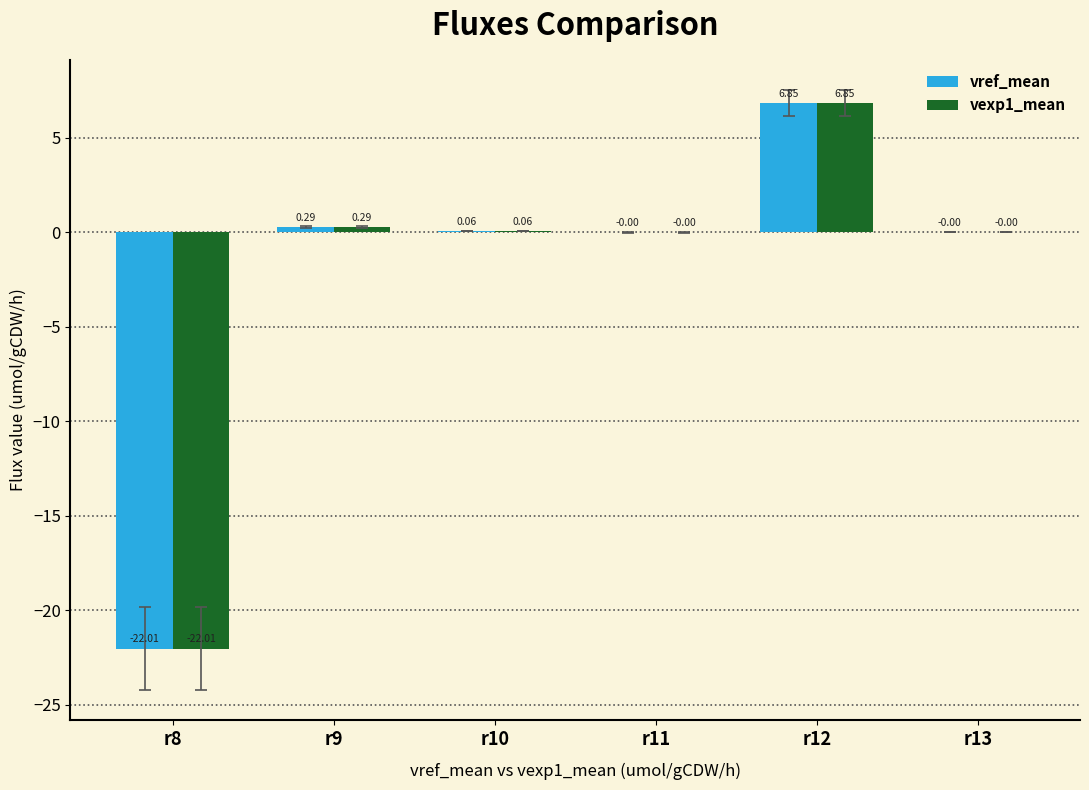

What is the total value across all series at r12?

13.7